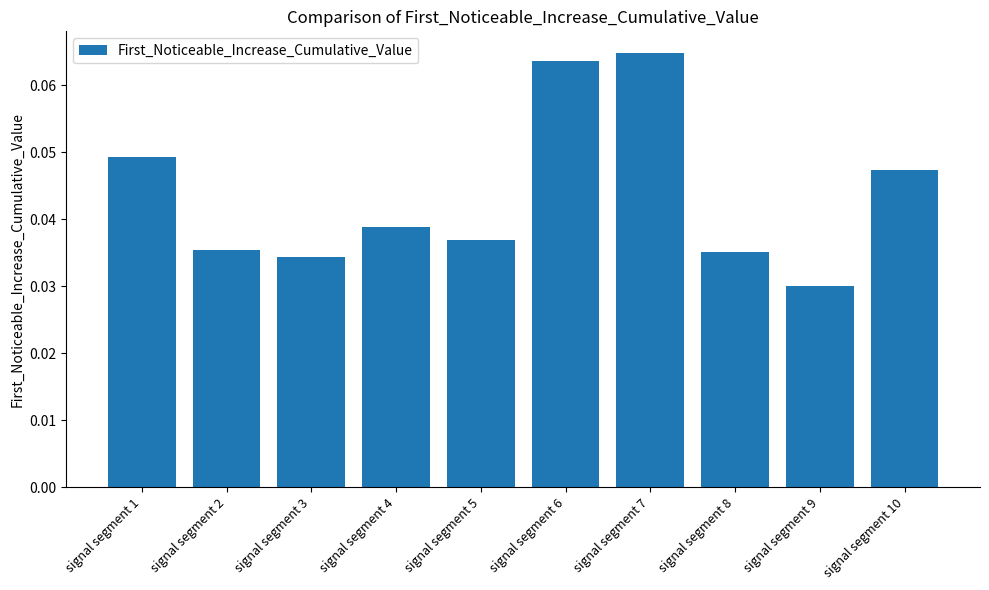

At which category does the chart reach its minimum across all series?

signal segment 9